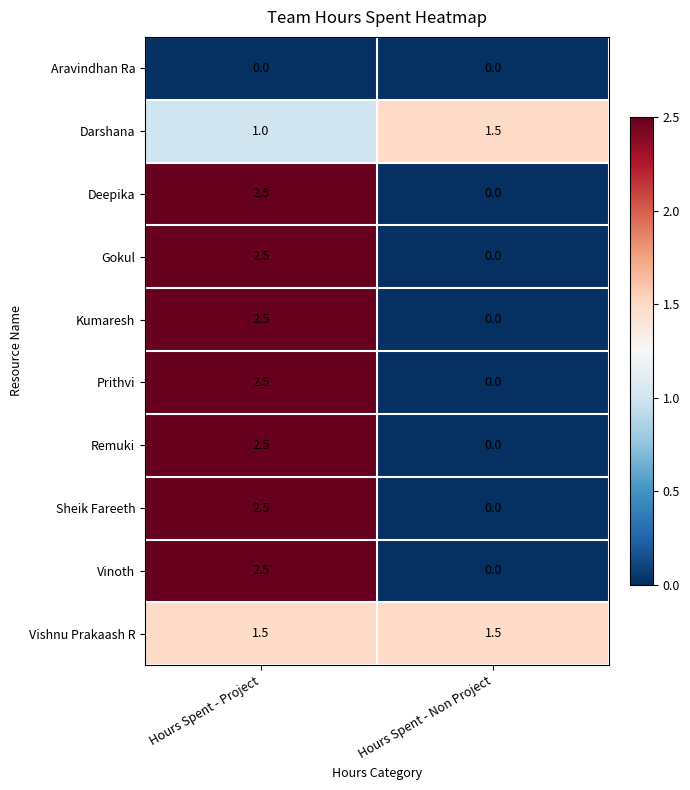

The value of Sheik Fareeth at Hours Spent - Project is 2.5. True or false?

True